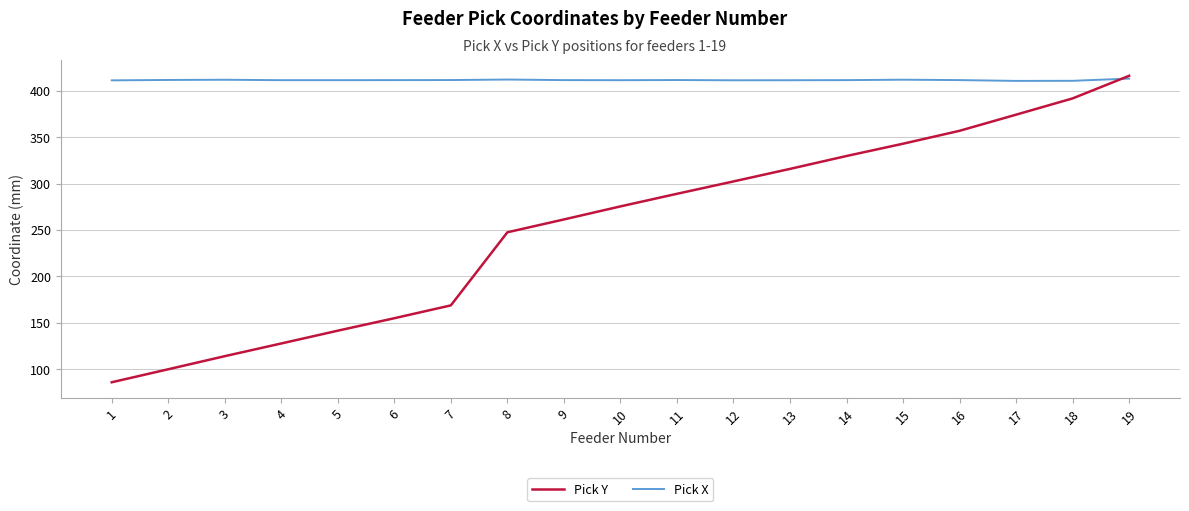

The Pick X series shows 412.0 at 8. True or false?

True